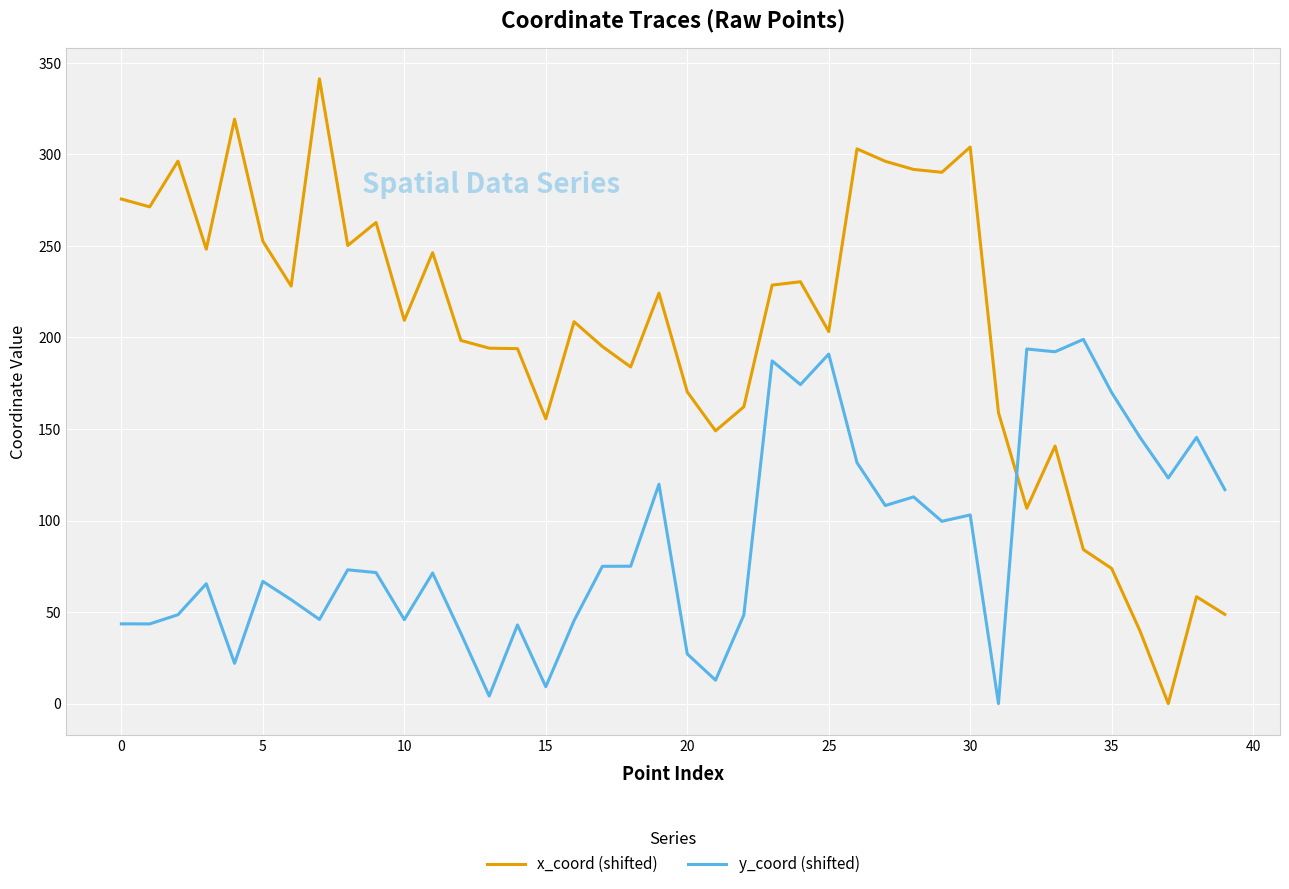

Which series has the widest spread of values?

x_coord (shifted)